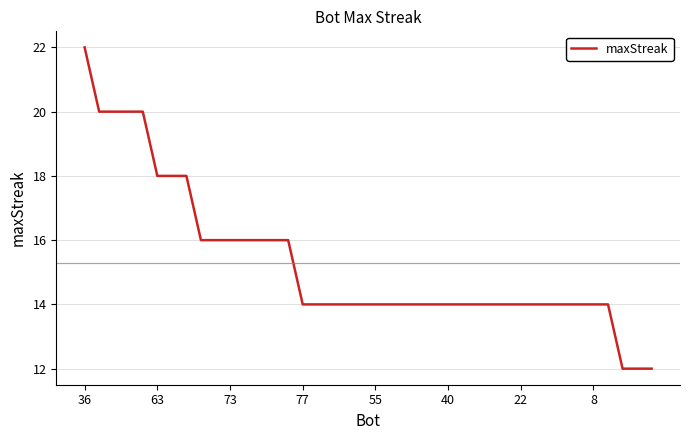

What is the smallest value displayed?

12